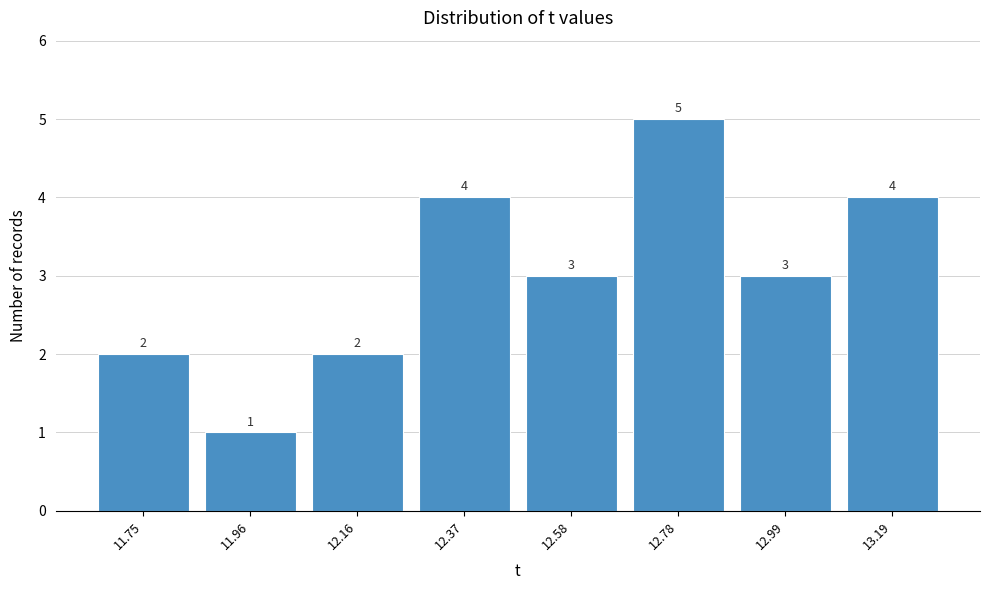

Reading left to right, extract all data points from this chart.

11.75=2	11.96=1	12.16=2	12.37=4	12.58=3	12.78=5	12.99=3	13.19=4